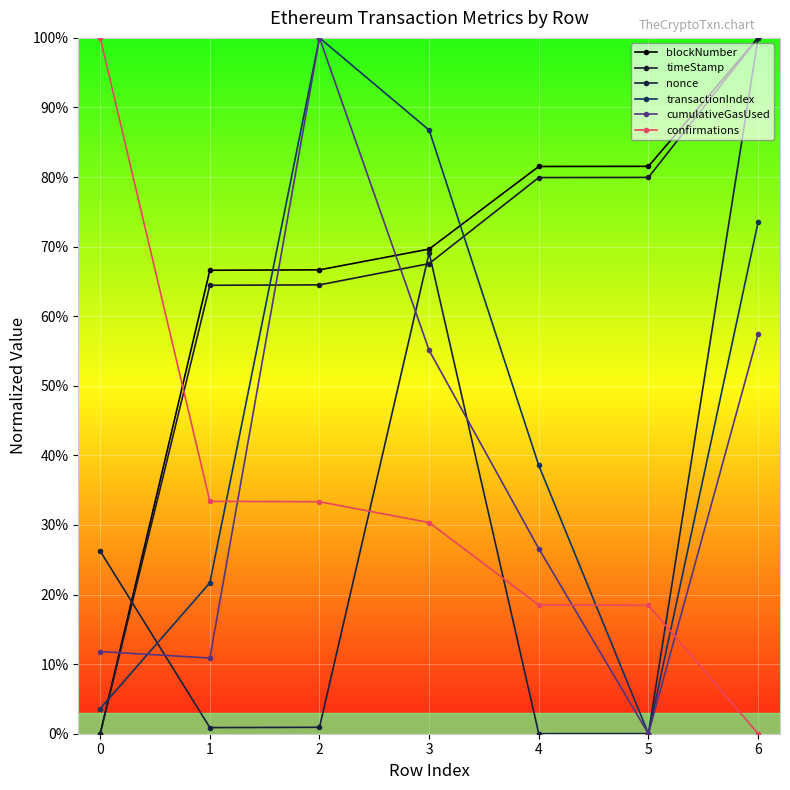

Does the chart have visible grid lines?

Yes